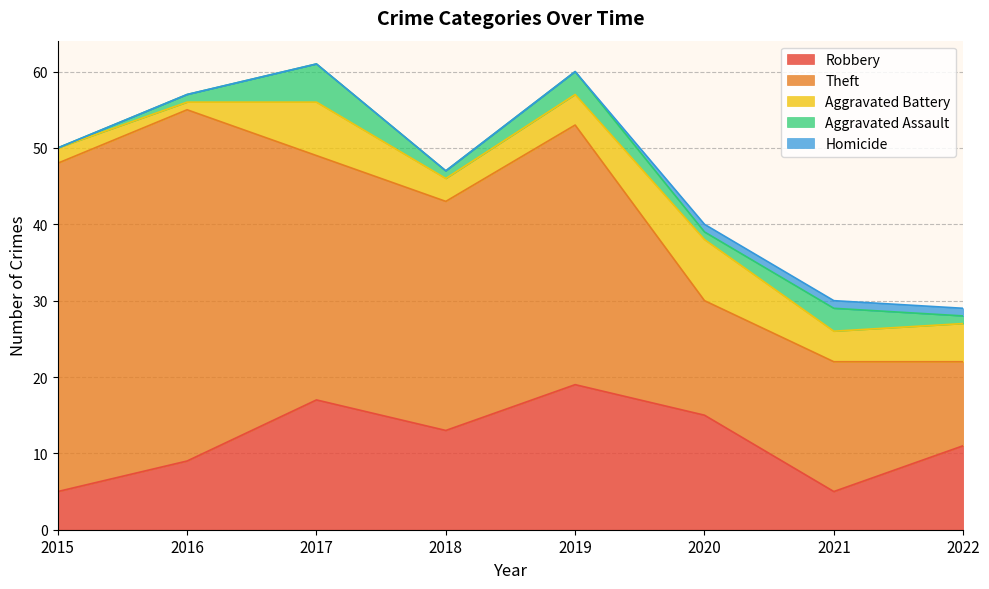

True or false: Robbery and Aggravated Assault cross at least once.

False